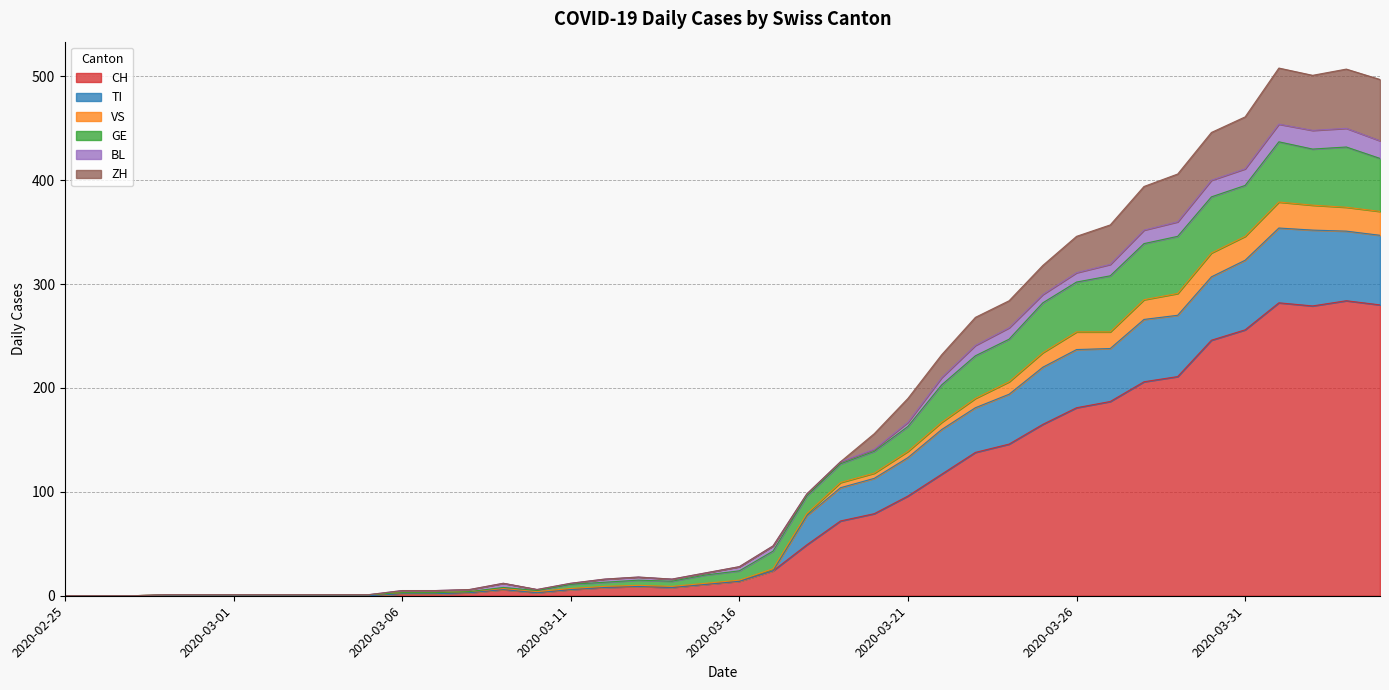

Where is the first local maximum for ZH?

2020-03-09